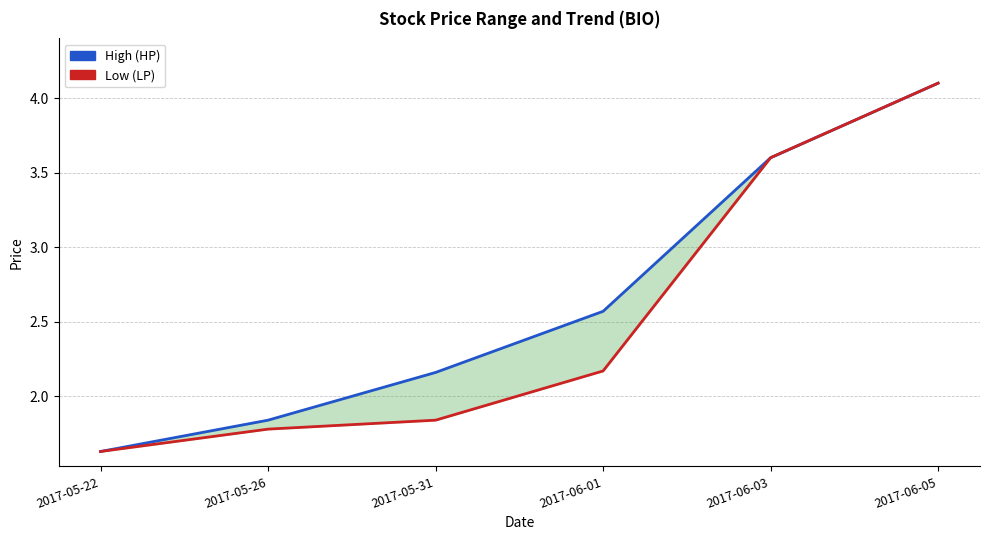

True or false: High (HP) has a value of 0.8 at 2017-05-26.

False